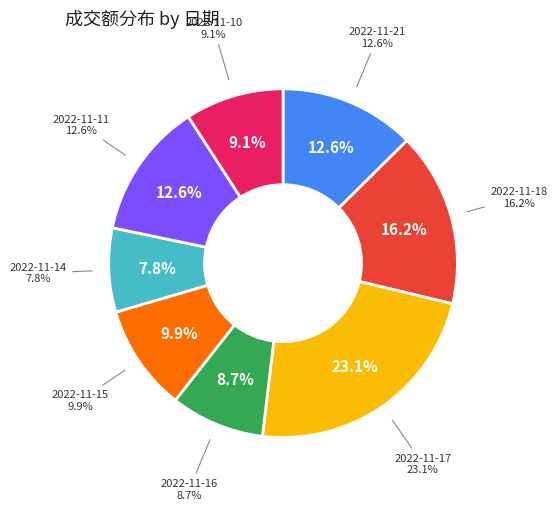

Between 2022-11-16 and 2022-11-14, which is larger?

2022-11-16